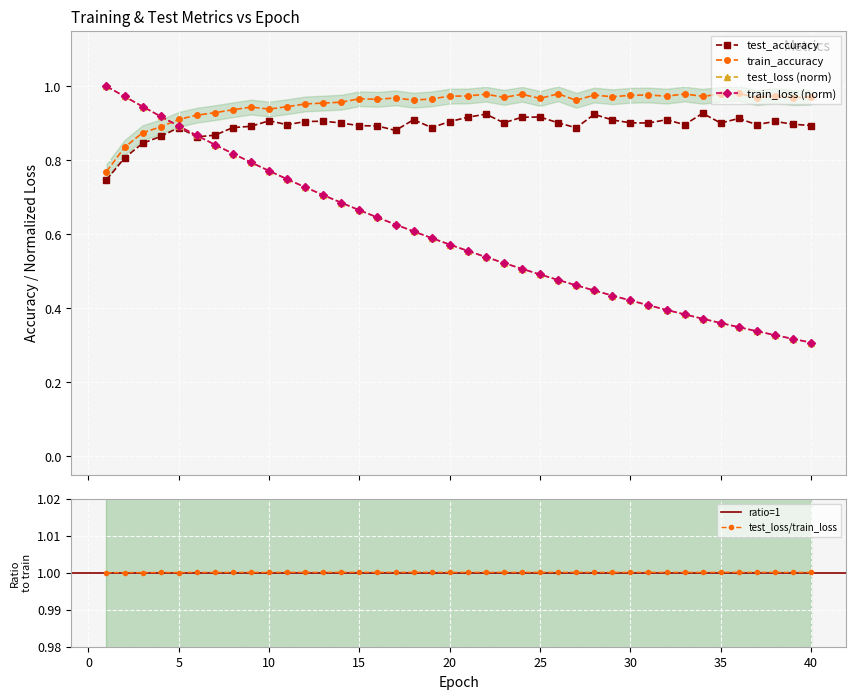

True or false: test_accuracy and test_loss intersect in this chart.

True